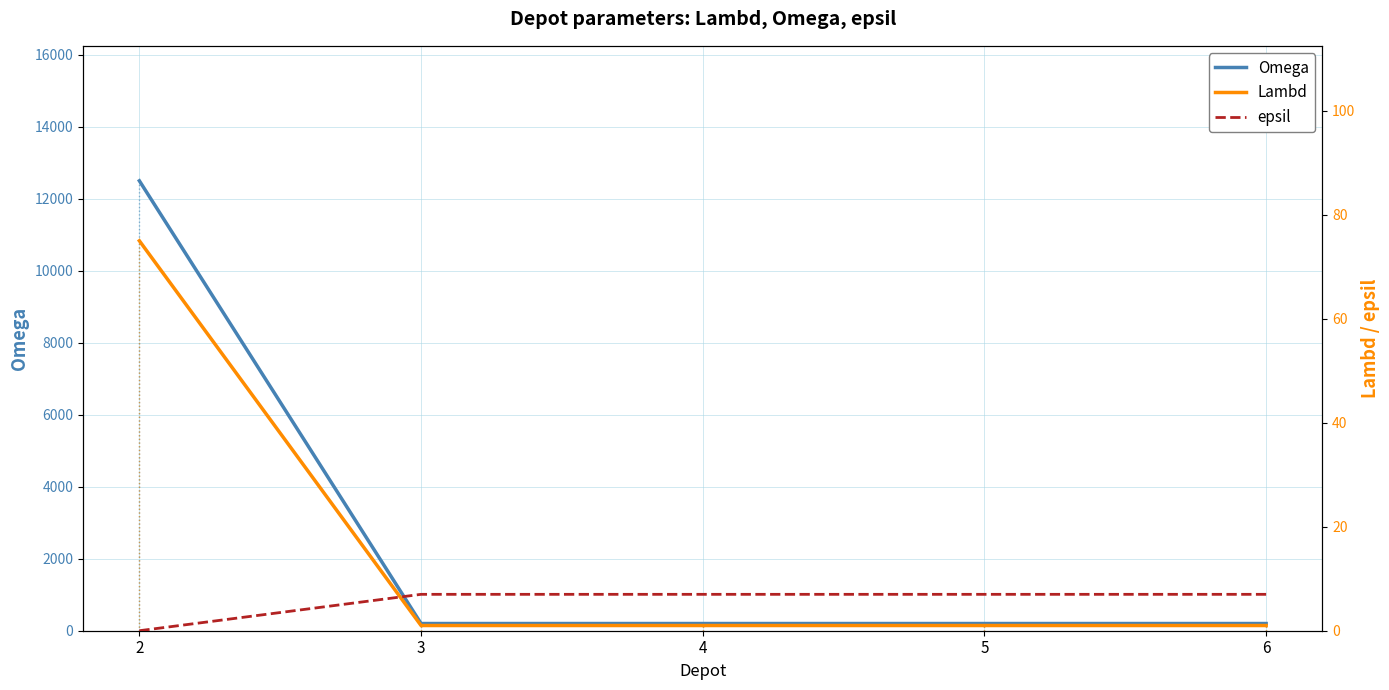

How many intersections are there between Lambd and epsil?

1